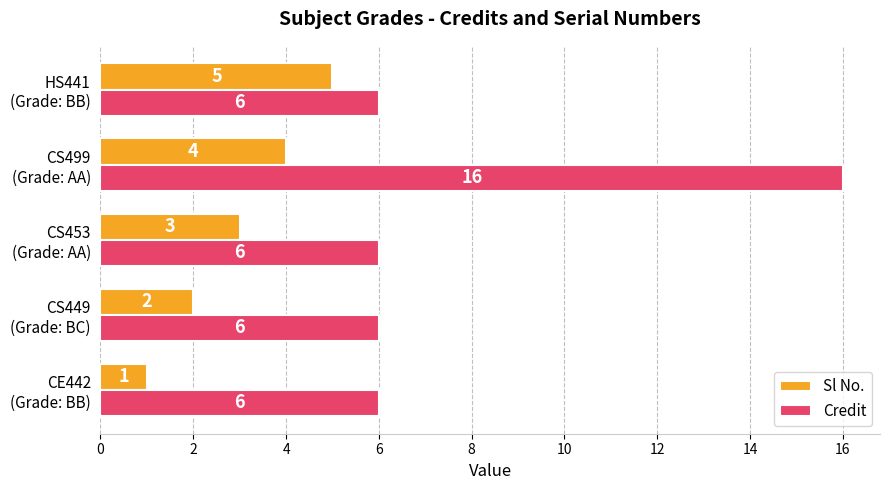

What is the maximum value shown in the chart?

16